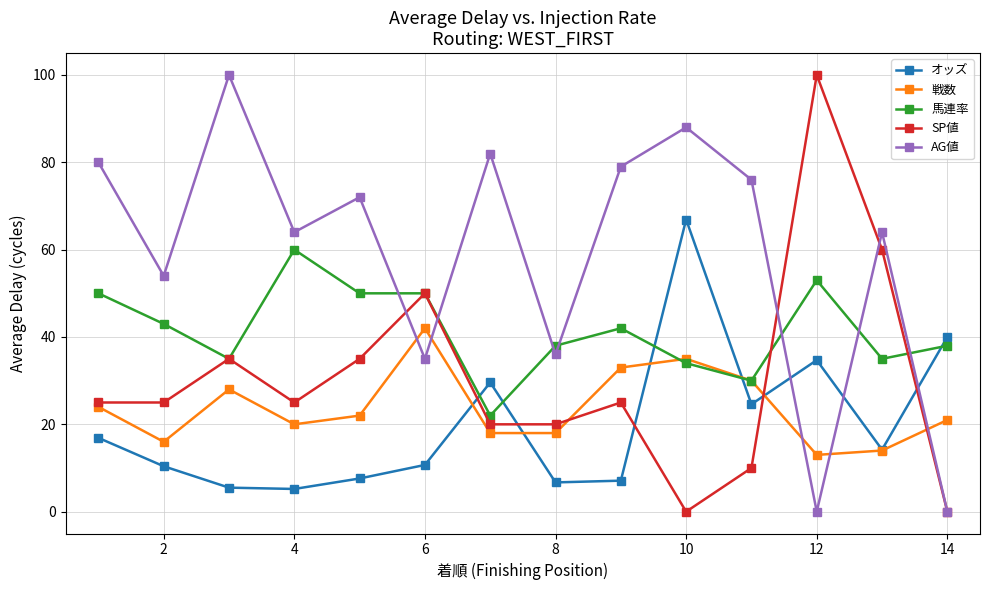

What is the difference between the maximum and minimum values in the 馬連率 series?

38.0